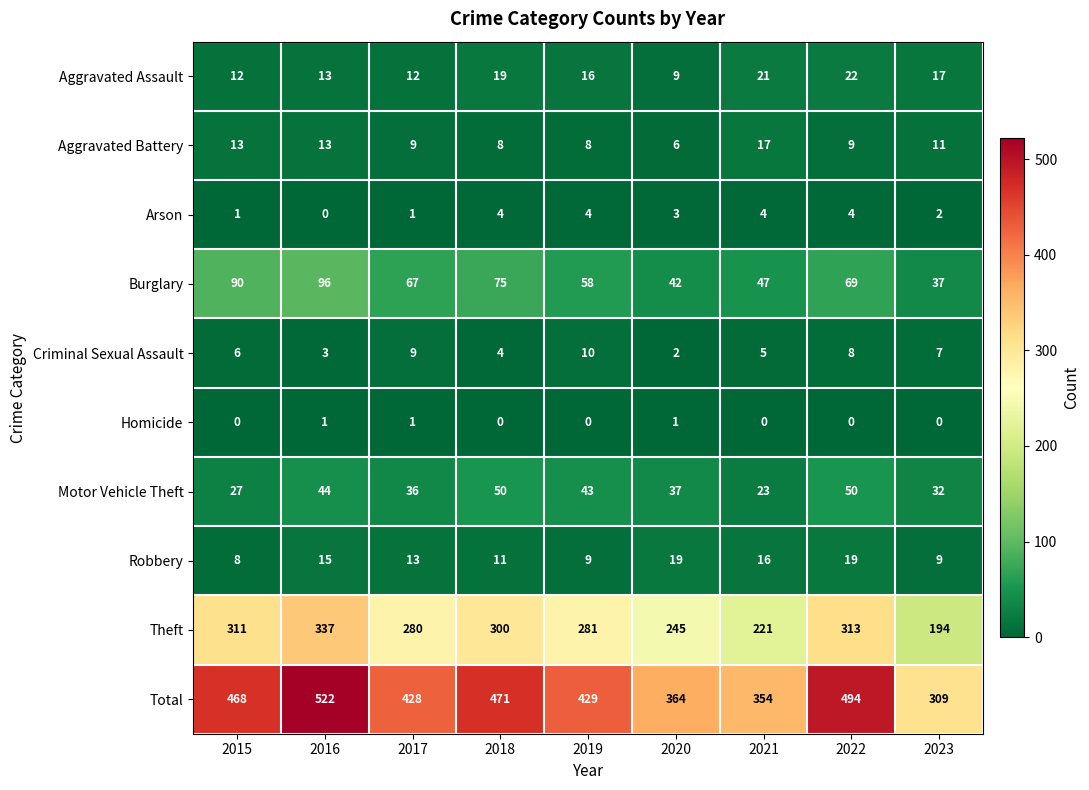

At which category is the sum across all series the highest?

2016